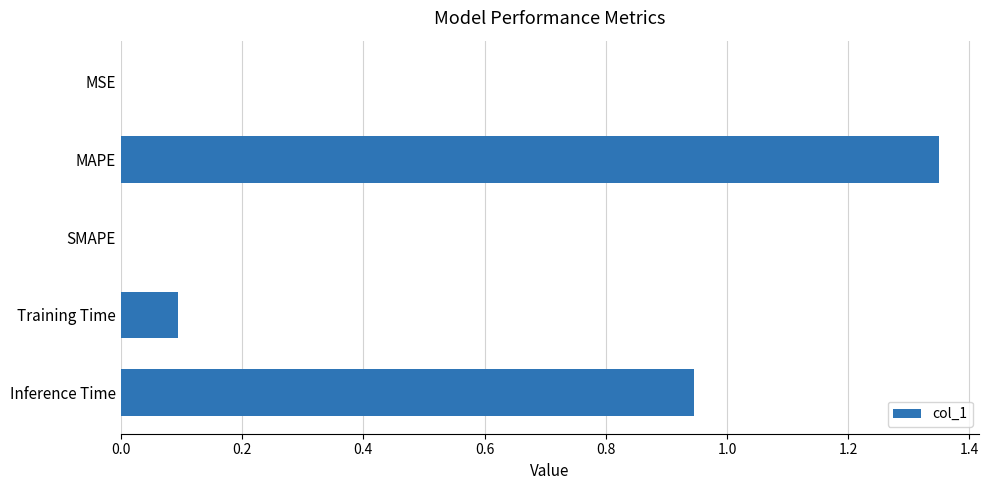

True or false: the data shows 0.0 at SMAPE.

True